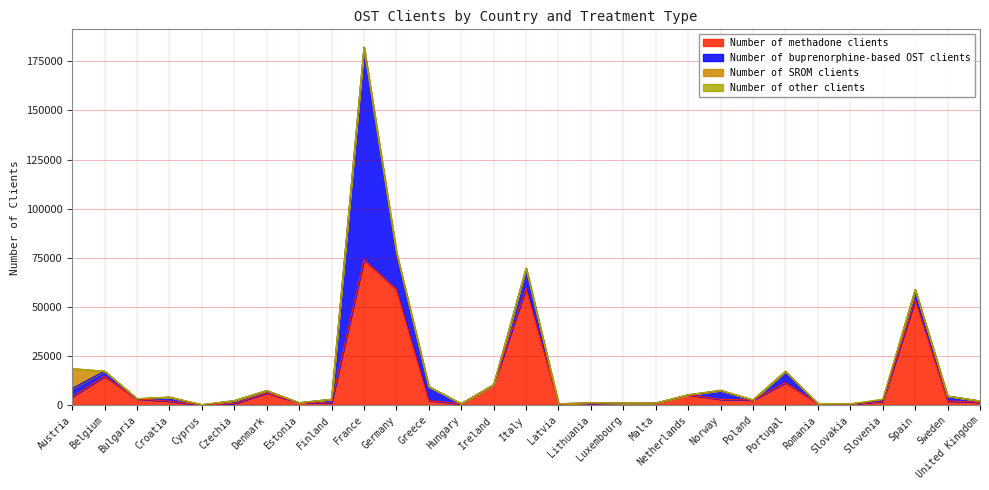

Which series has the widest spread of values?

Number of buprenorphine-based OST clients